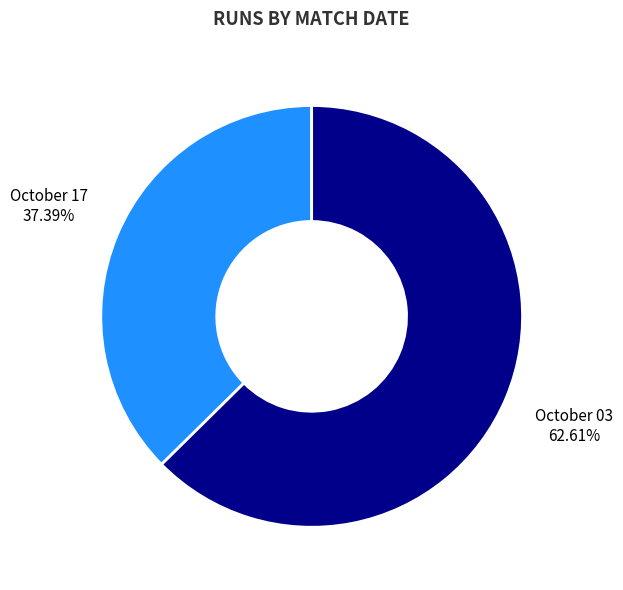

What percentage is the October 17 slice, to the nearest percent?

37%